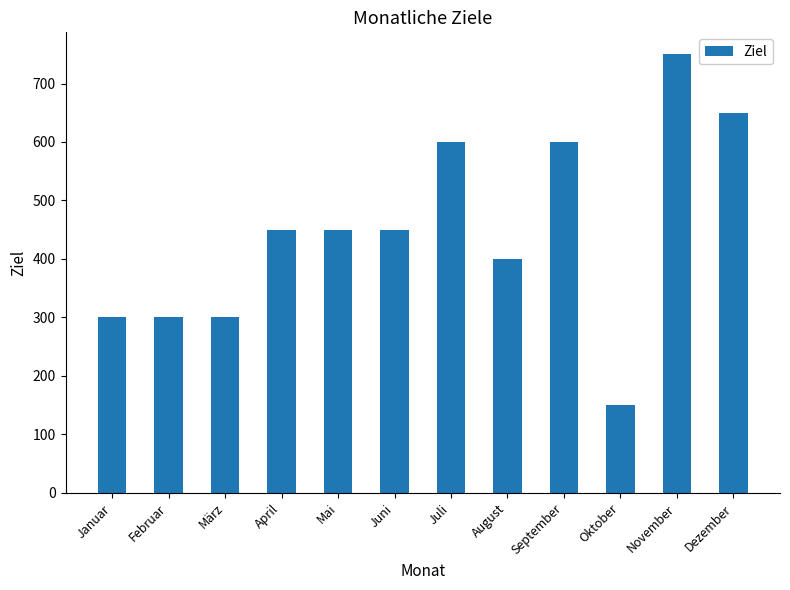

What is the minimum value shown in the chart?

150